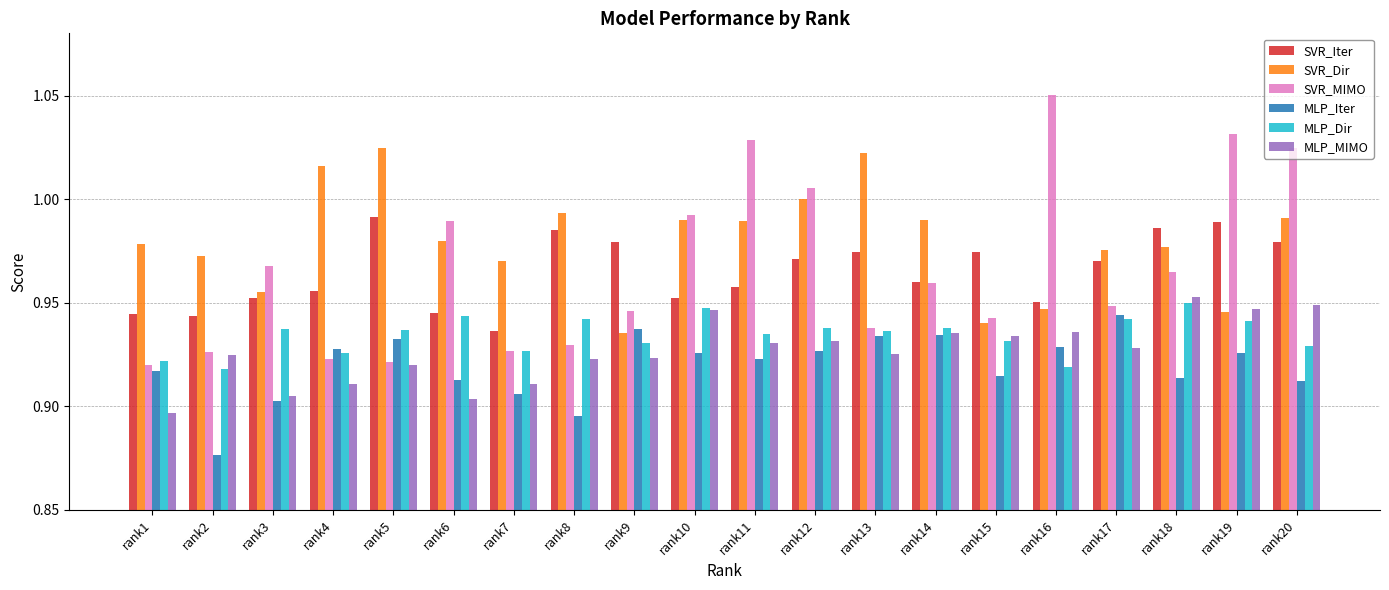

True or false: MLP_Dir has a value of 0.3 at rank9.

False